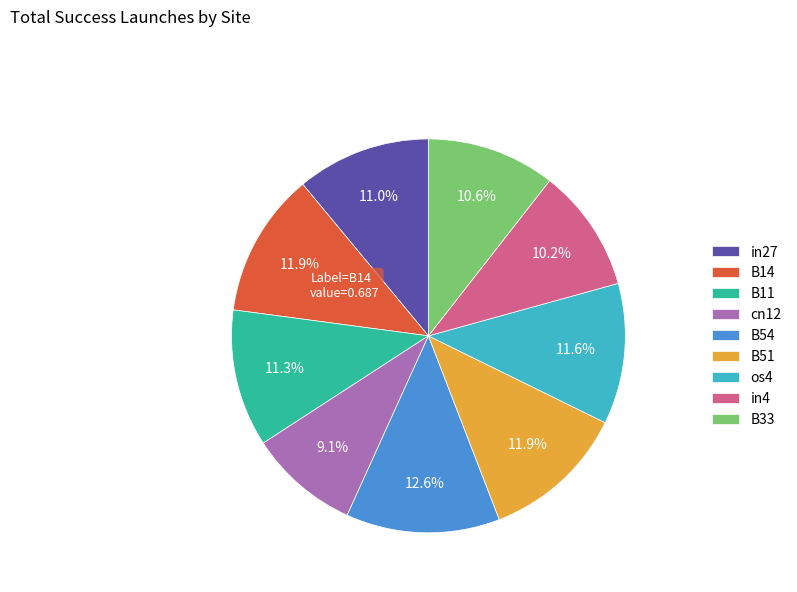

Combined, what portion of the pie is in27 and B33?

21.6%